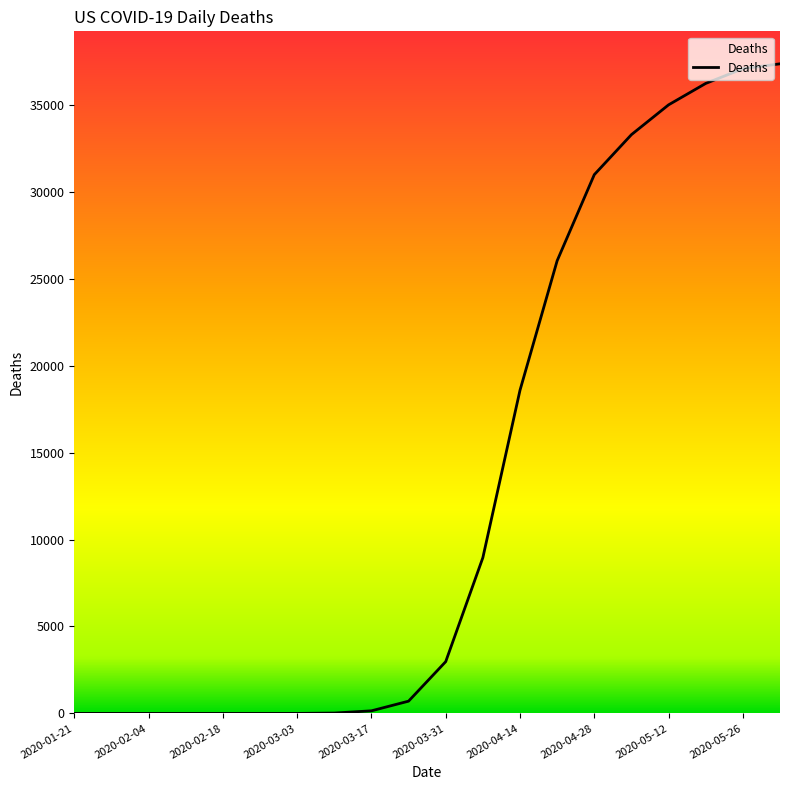

What is the difference between the maximum and minimum values?

37360